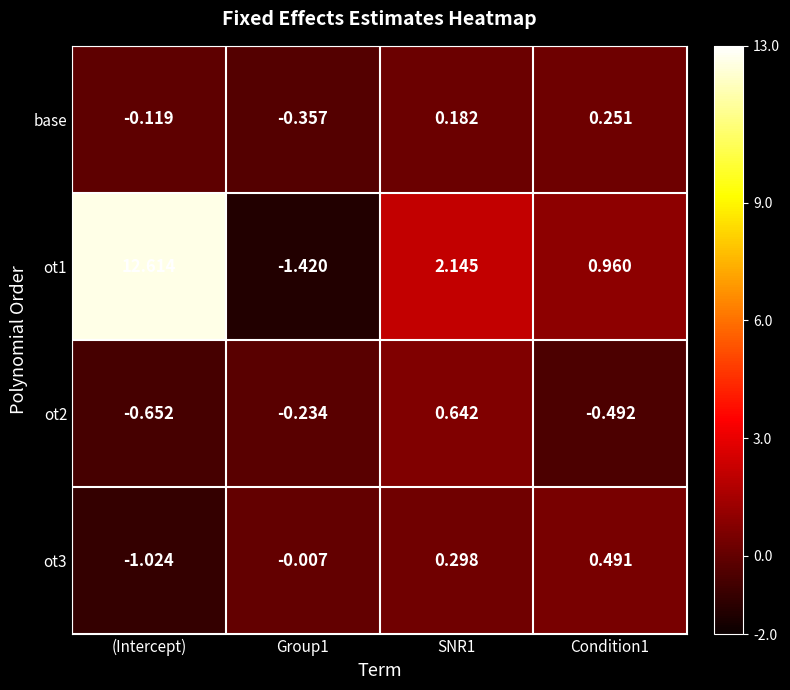

Which series changed the most between (Intercept) and Condition1?

ot1